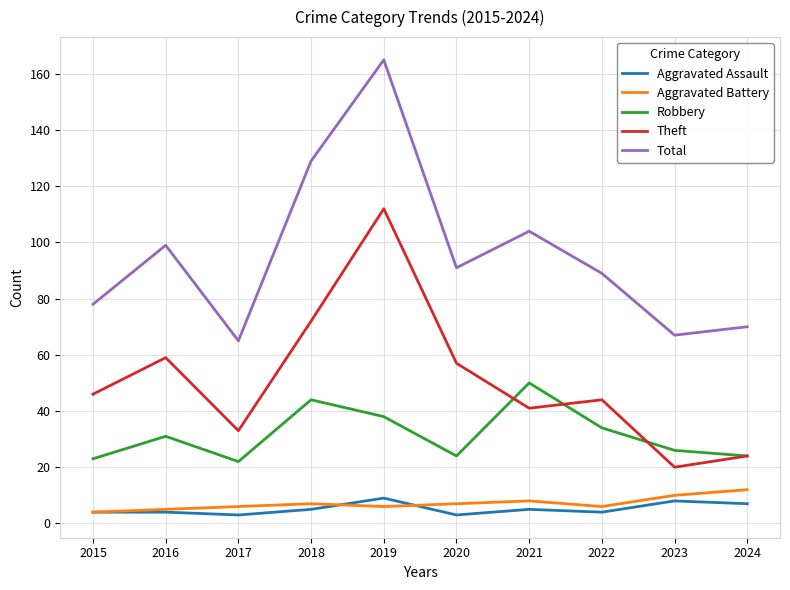

What is the difference between the highest and lowest values at 2022?

85